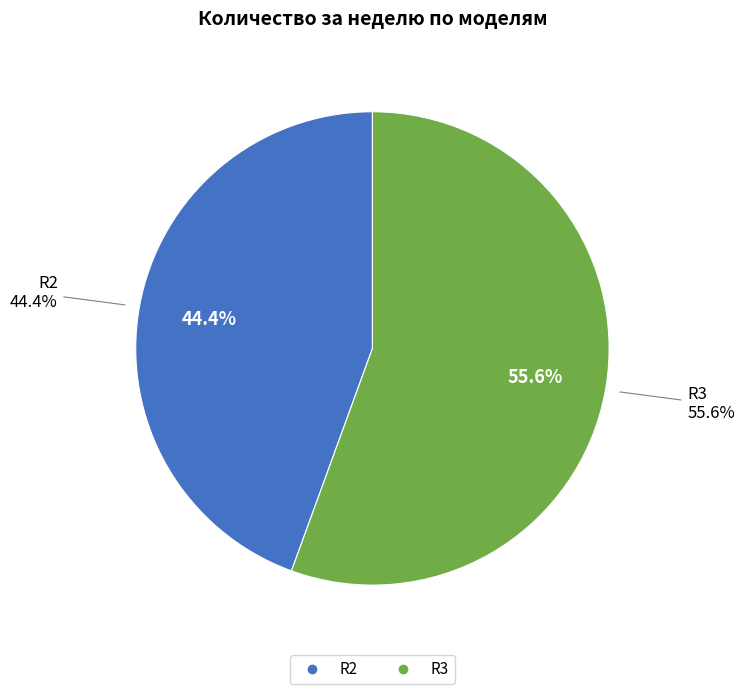

Is it true that R2 is 53% of the pie?

False